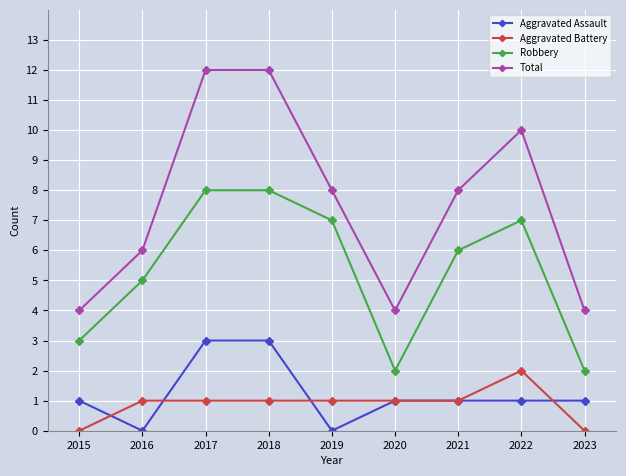

What is the spread (max minus min) of values at 2022?

9